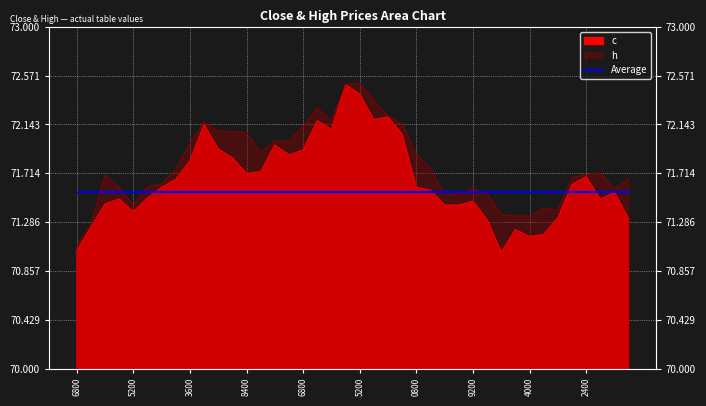

What is the difference between the highest and lowest values at 1420502400?

0.2